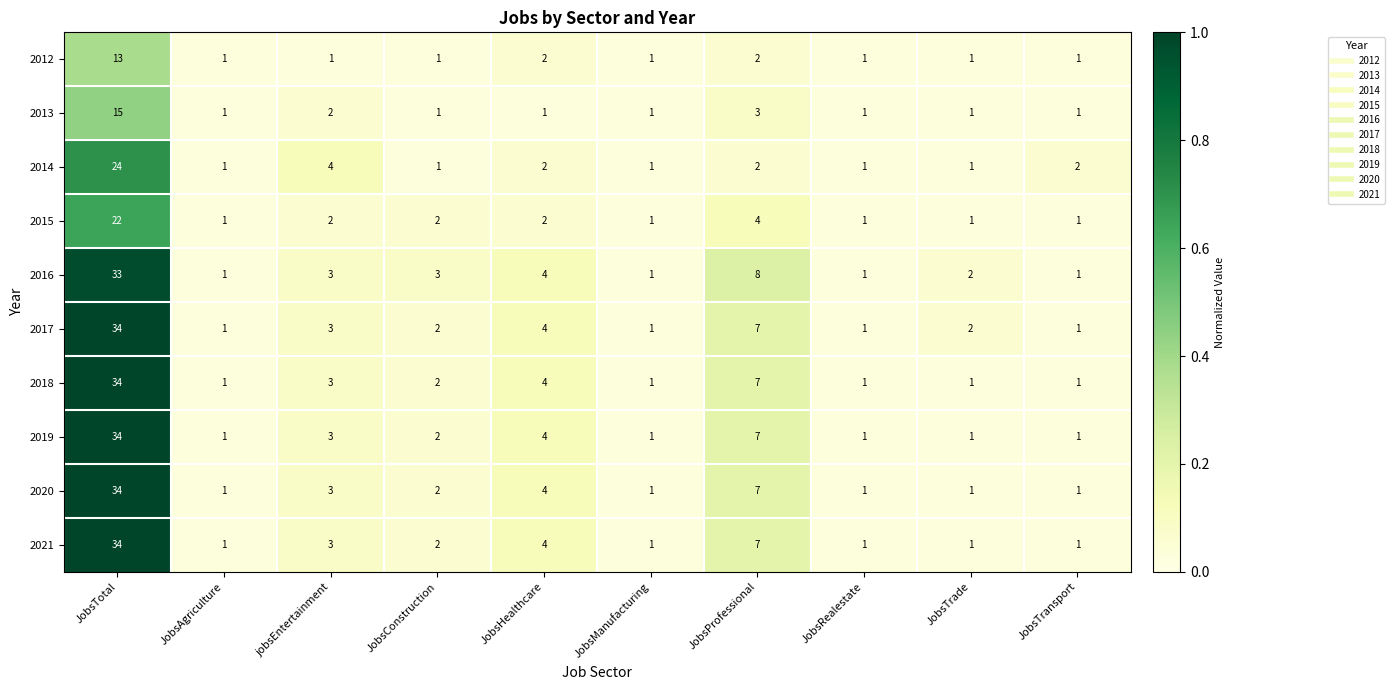

How many categories are shown in the chart?

10